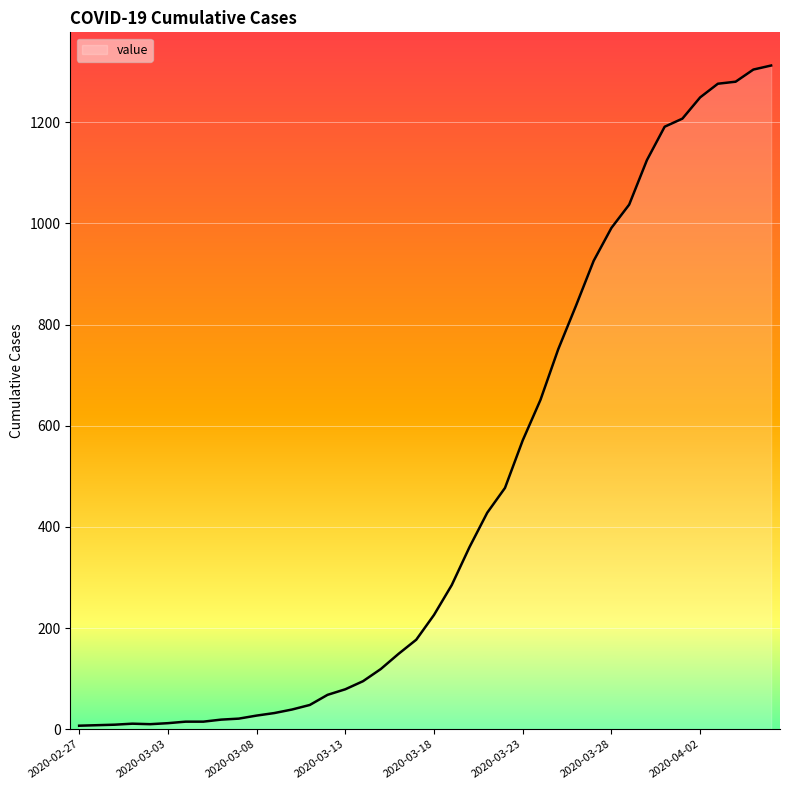

What is the greatest value displayed?

1312